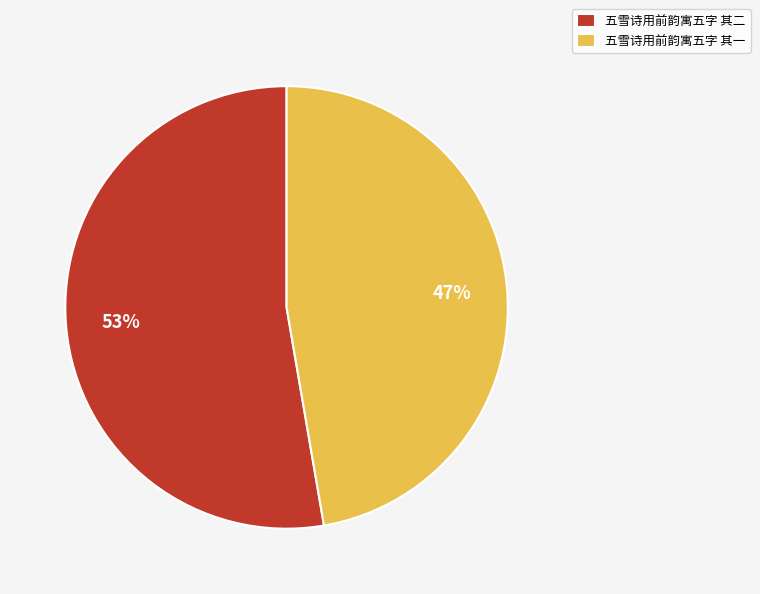

To the nearest percent, what is the combined percentage of 五雪诗用前韵寓五字 其一 and 五雪诗用前韵寓五字 其二?

100%